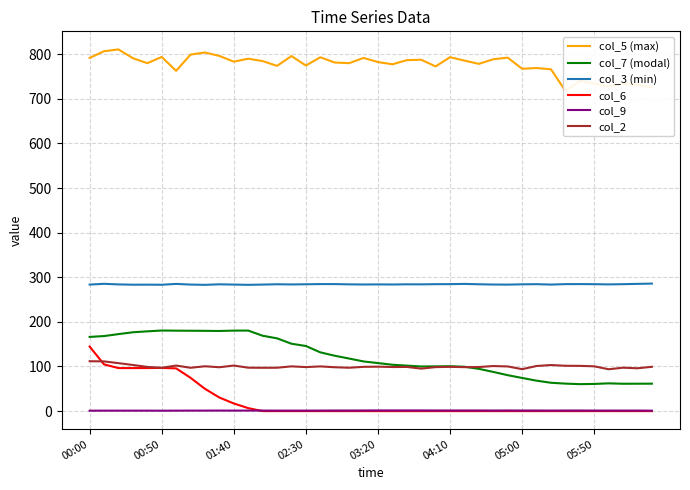

Which category has the highest value in the col_6 series?

00:00